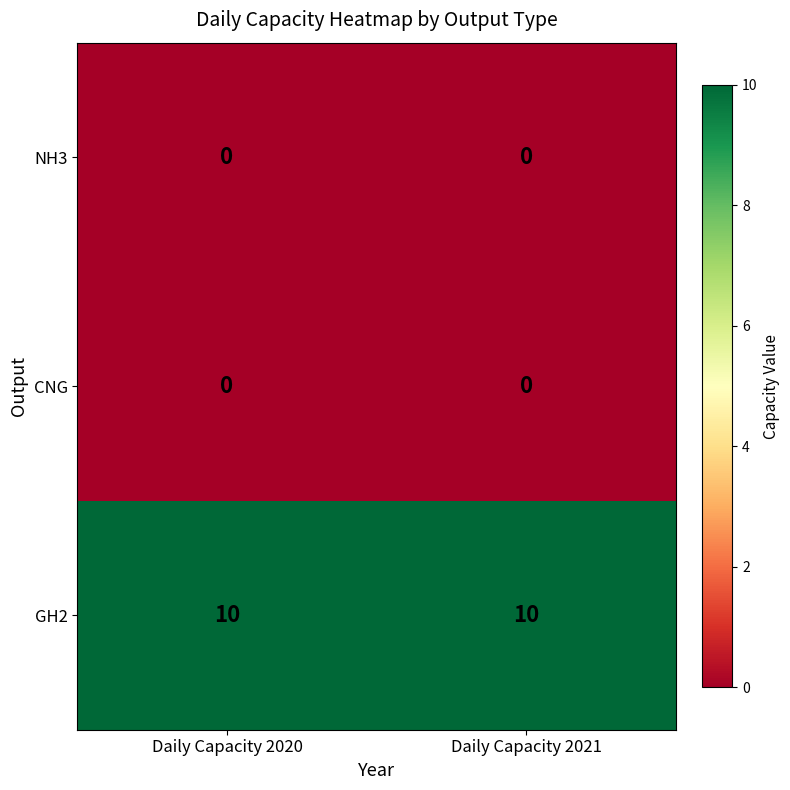

Which series has the largest total across all categories?

GH2